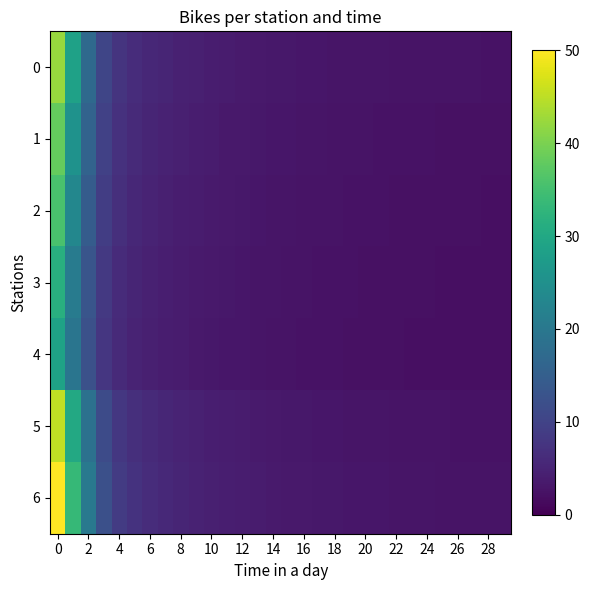

At how many categories does at least one series exceed 8?

5